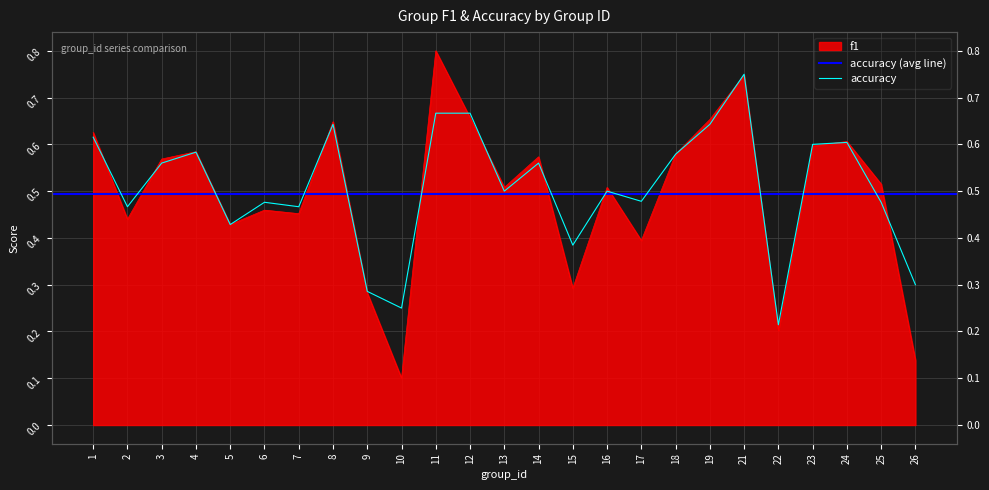

At which category does accuracy reach its first local valley?

2